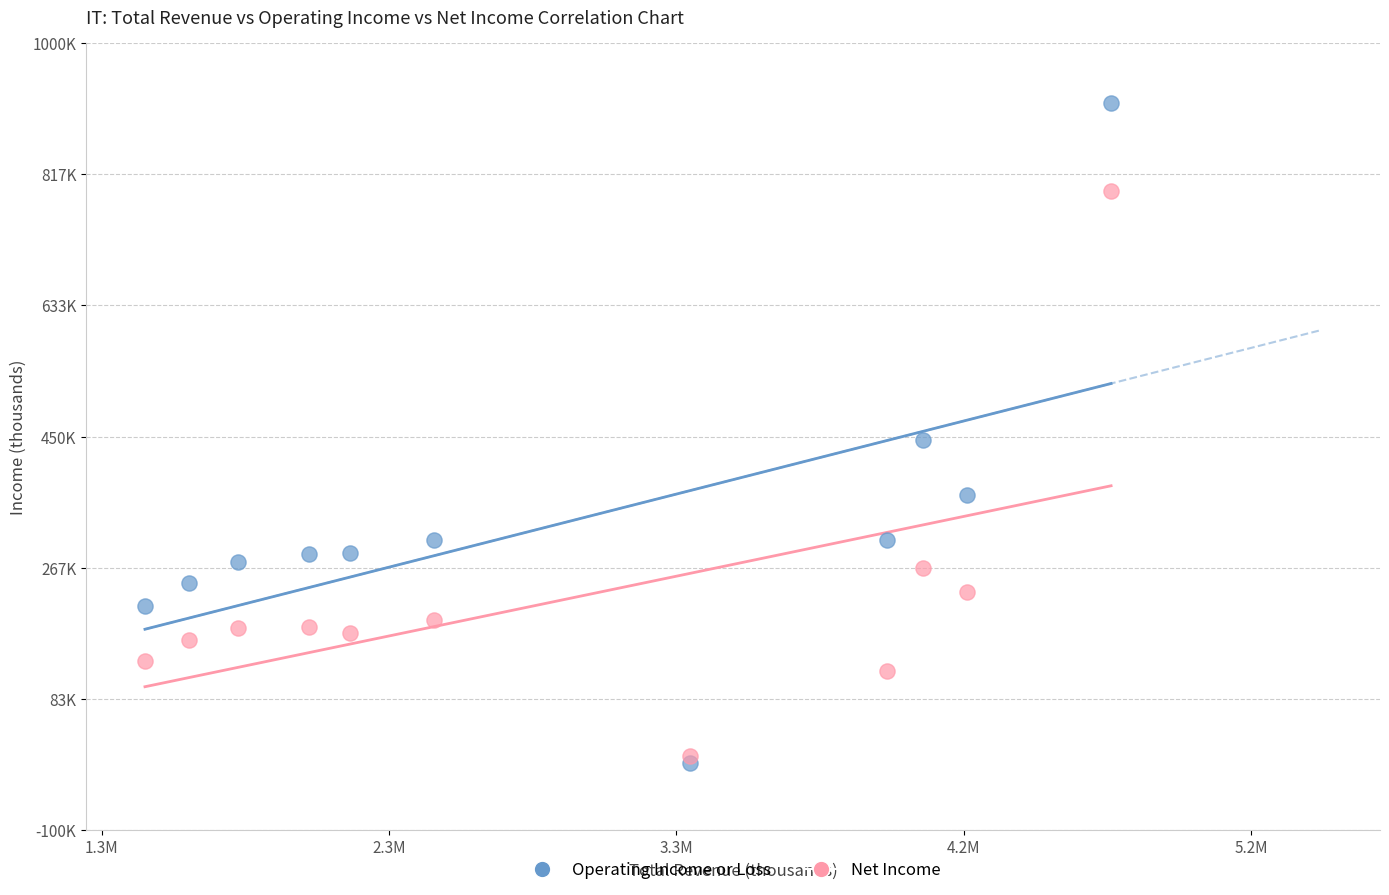

What are all the series names shown in the legend?

Operating Income or Loss, Net Income